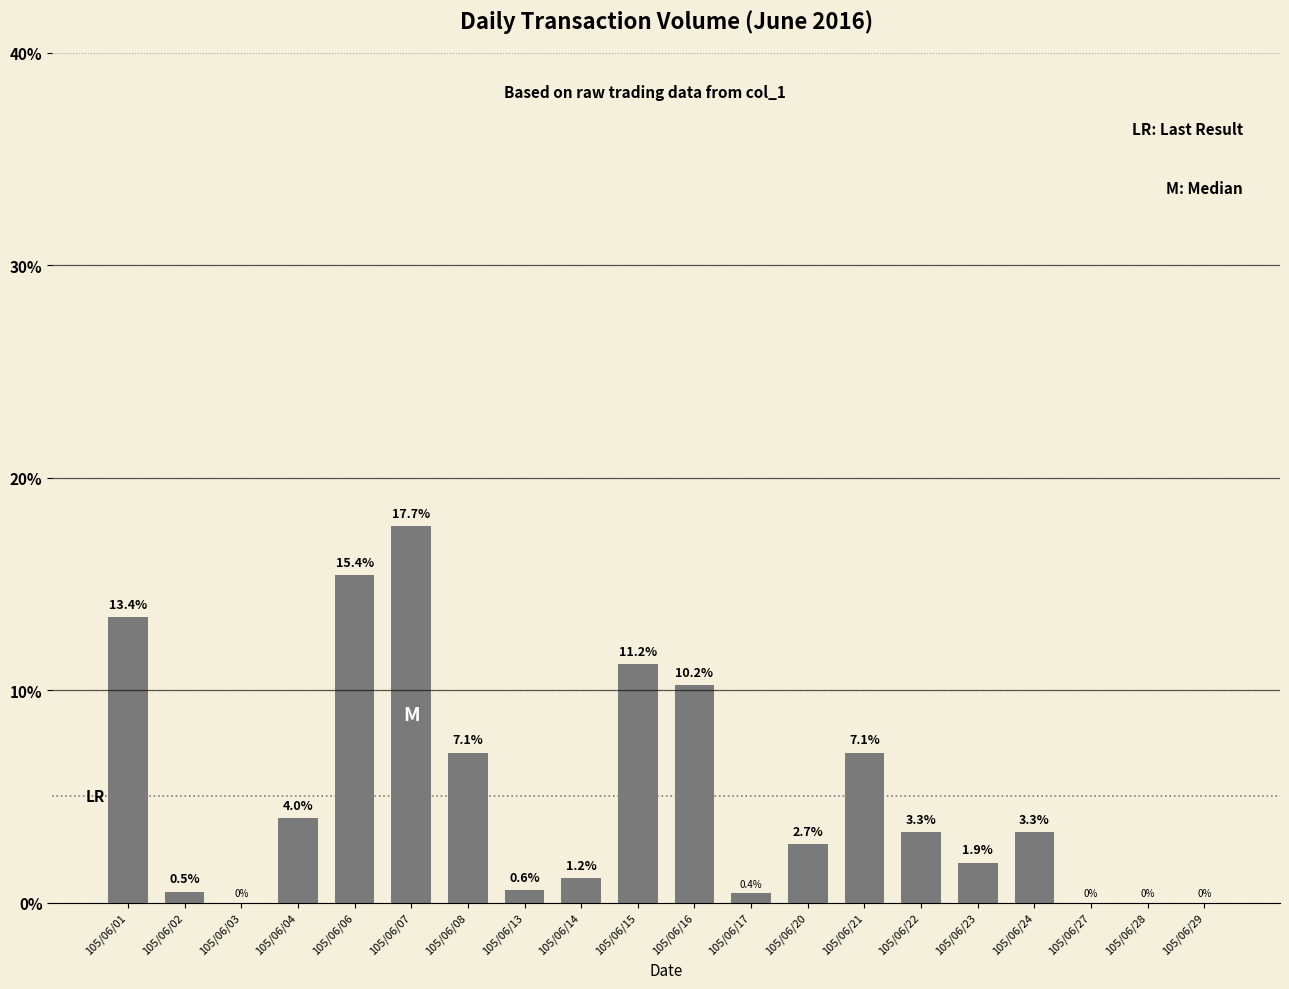

How many distinct data groups are displayed?

1